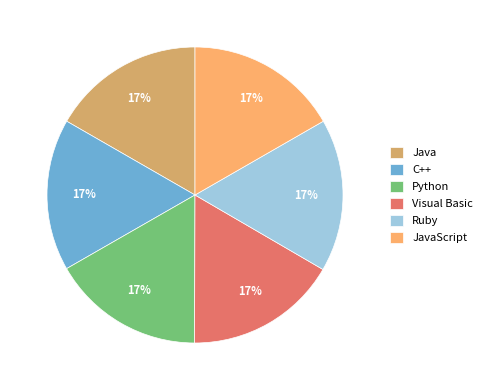

To the nearest percent, what is the average slice percentage?

17%